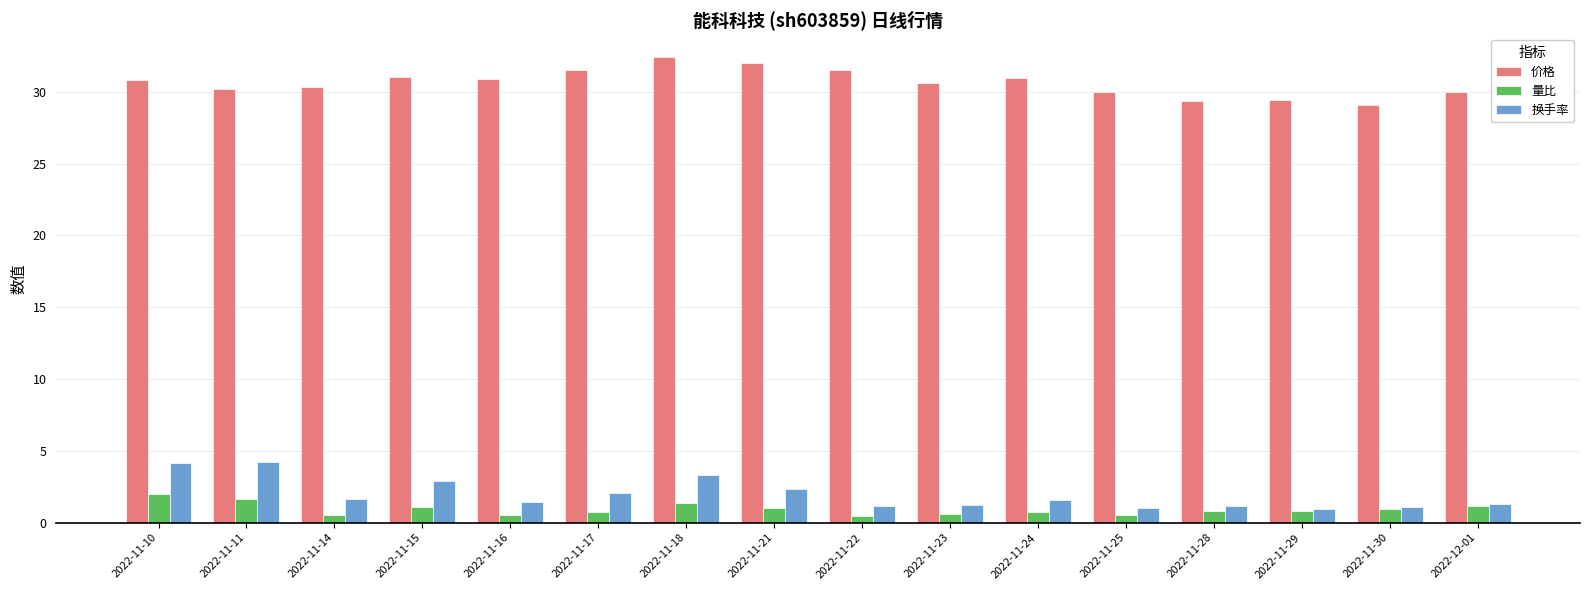

Which series has the largest total across all categories?

价格